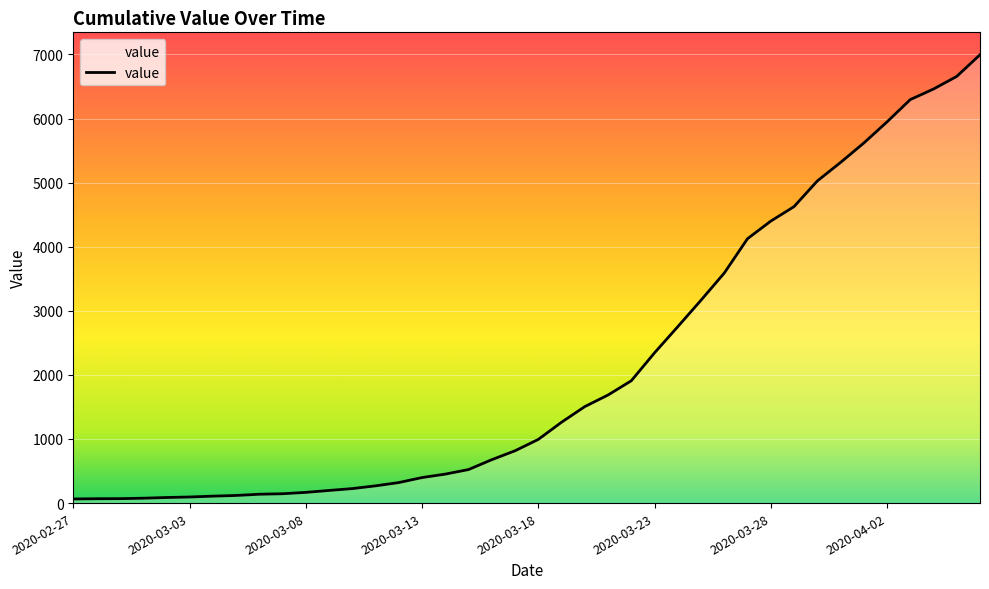

What is the maximum value shown in the chart?

6995